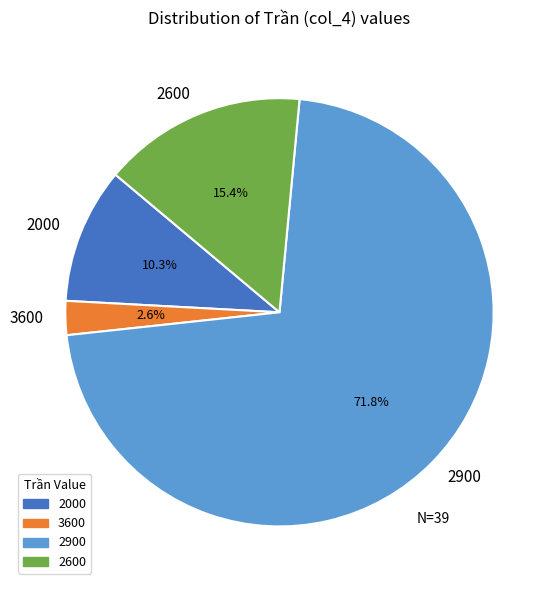

How many segments does this pie chart have?

4